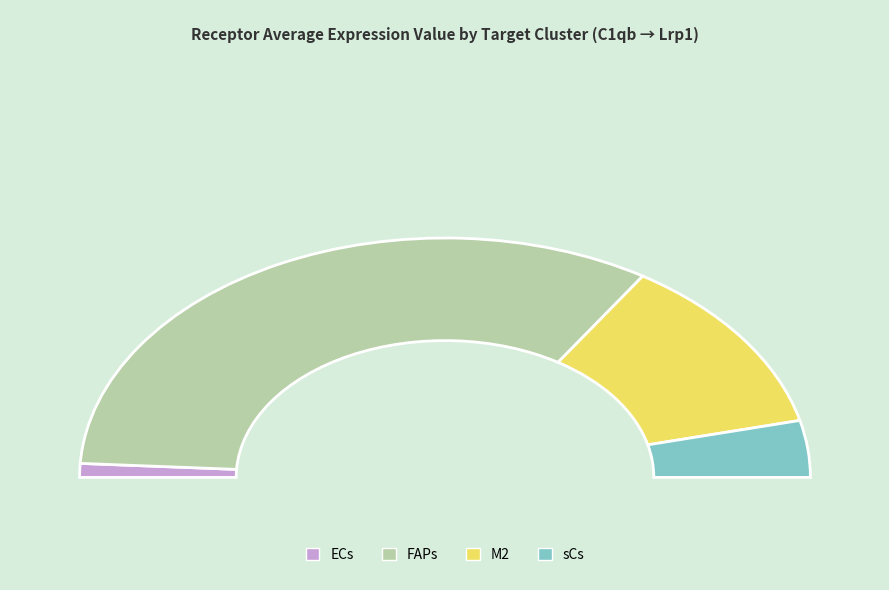

Rank the categories by value from lowest to highest.

ECs, sCs, M2, FAPs